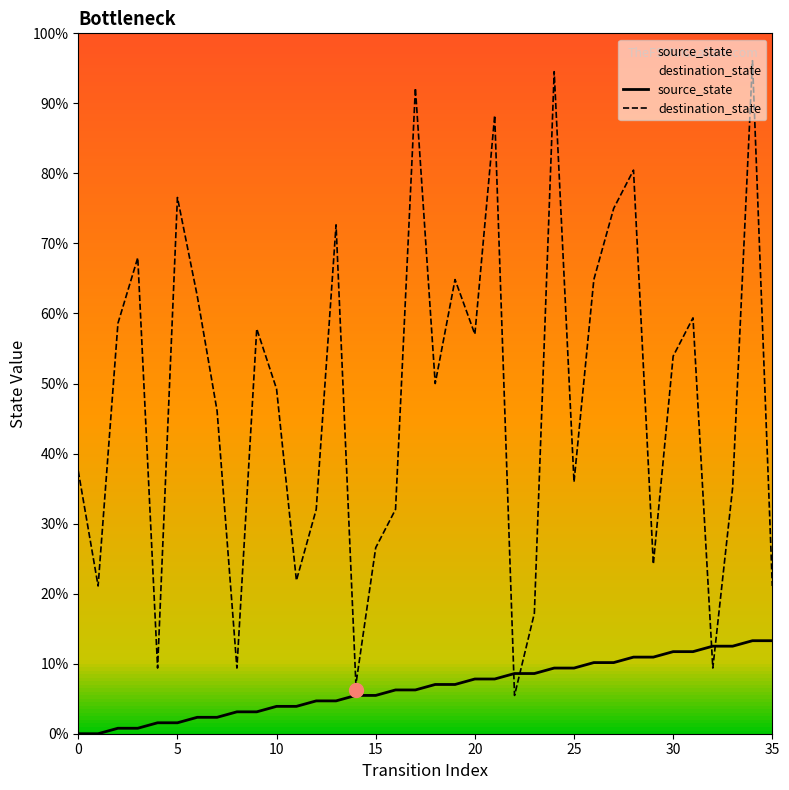

Rank the series at 5 from lowest to highest value.

source_state, destination_state